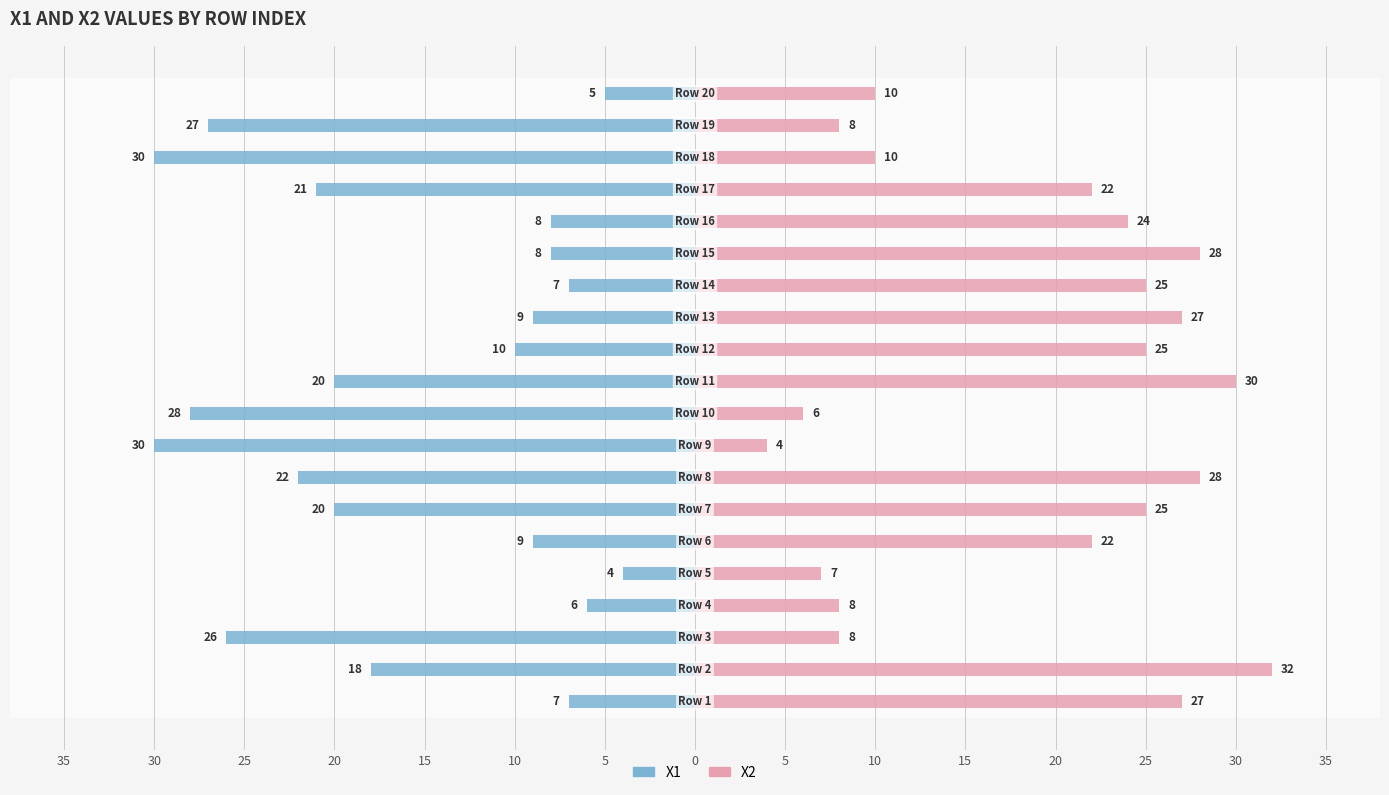

Is it true that X2 equals 9 at 10?

False